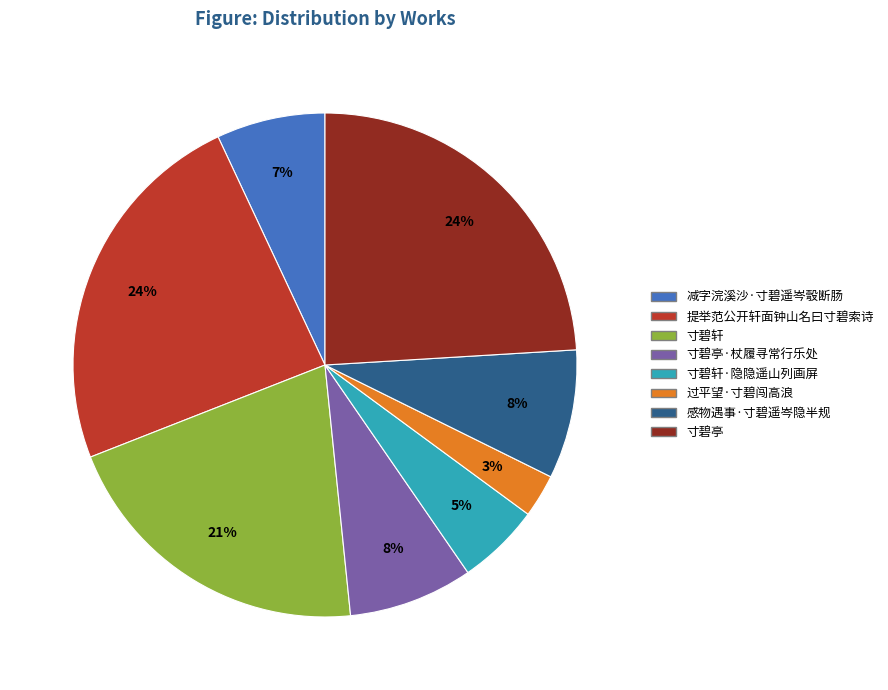

To the nearest percent, what is the difference between the largest and smallest slice percentages?

21%